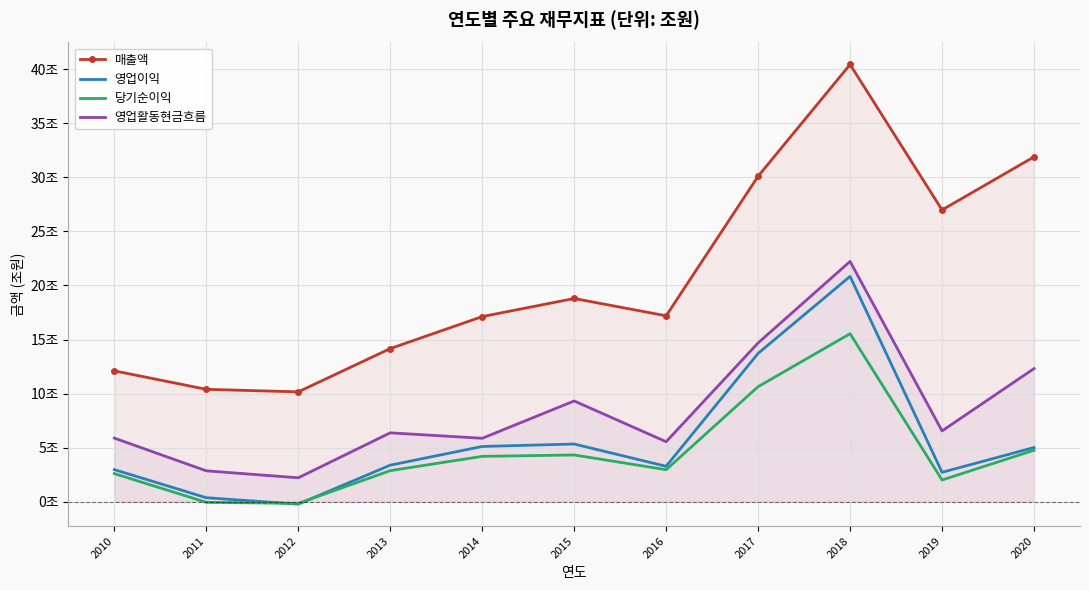

The 영업이익 series shows 5.3 at 2015. True or false?

True